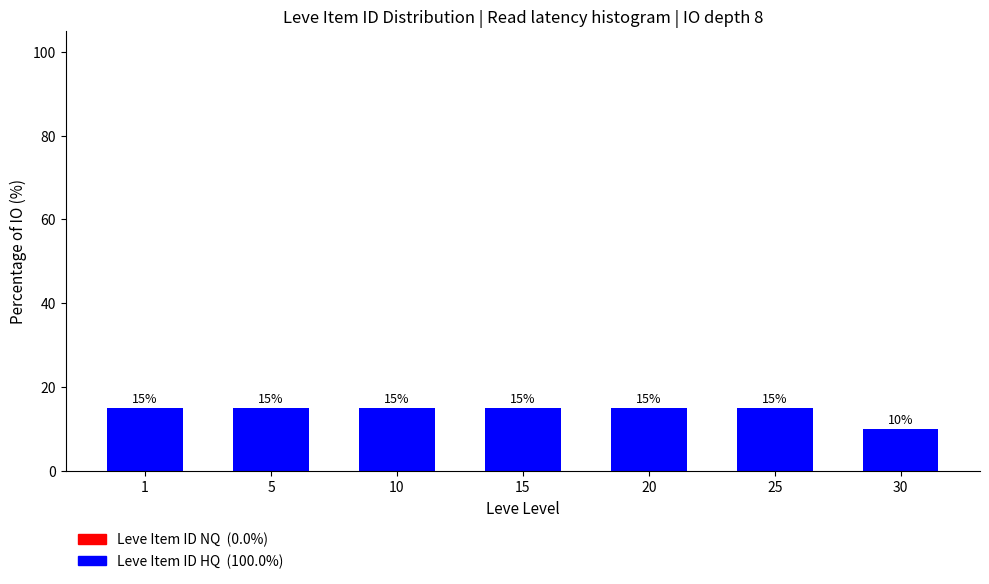

Reading left to right, what are all the values shown in this chart?

15	15	15	15	15	15	10